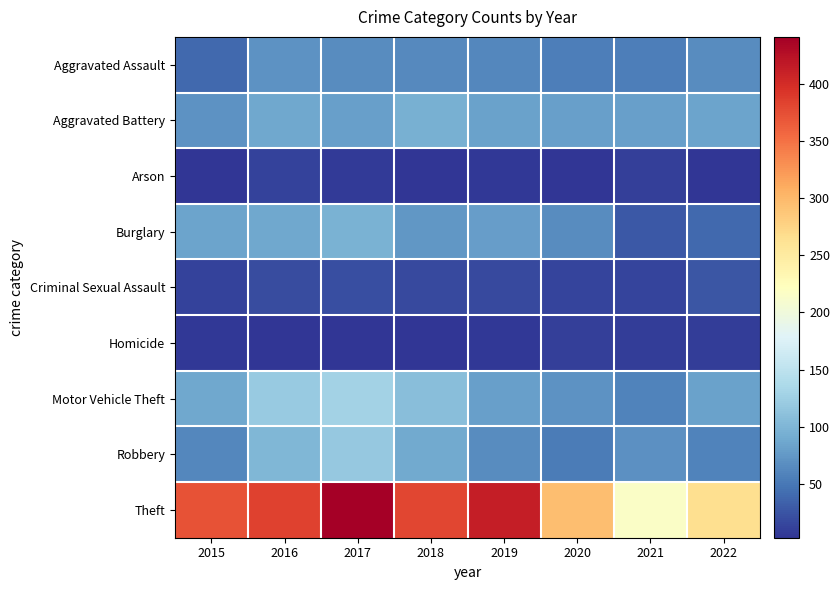

Which series changed the most between 2017 and 2021?

Theft